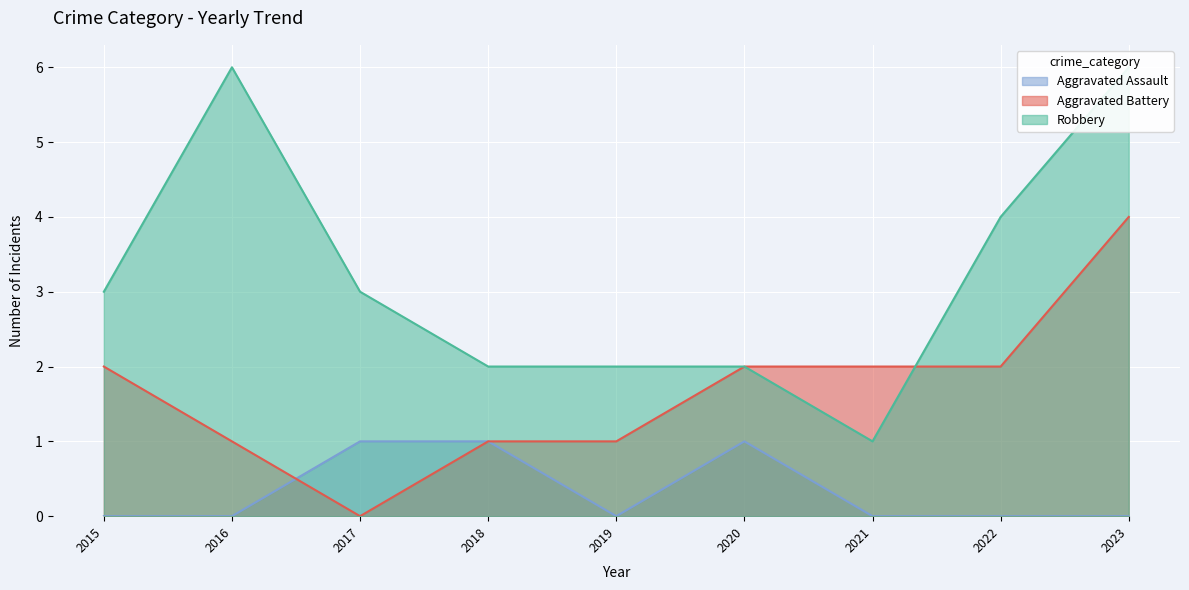

What is the value of the Robbery point at the 7th from the left?

1